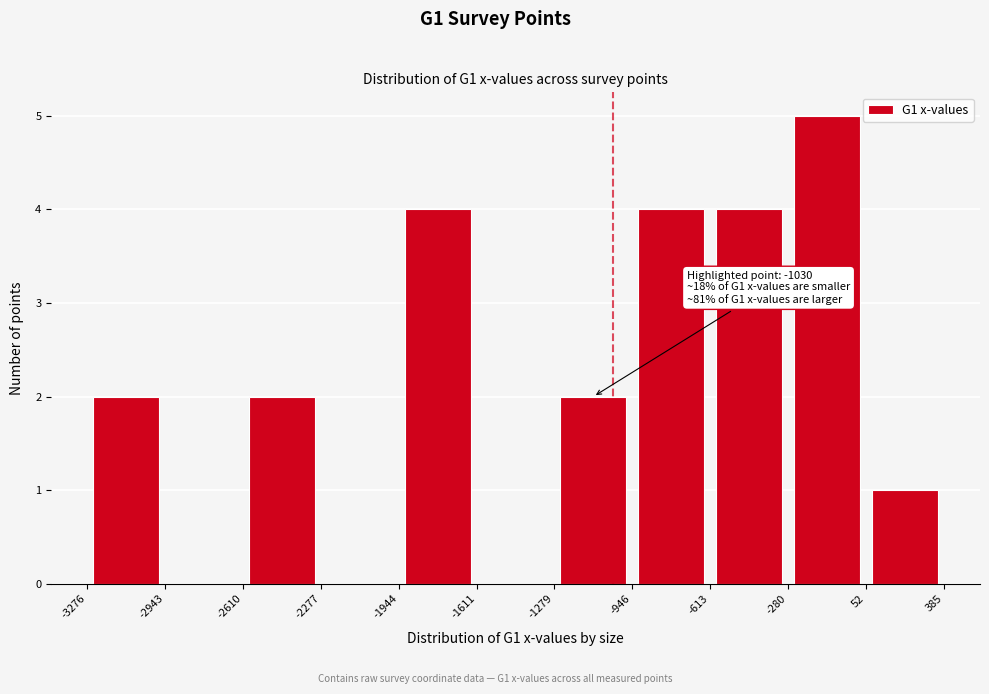

Over which range of the x-axis is the bar tallest?

-280 to 52